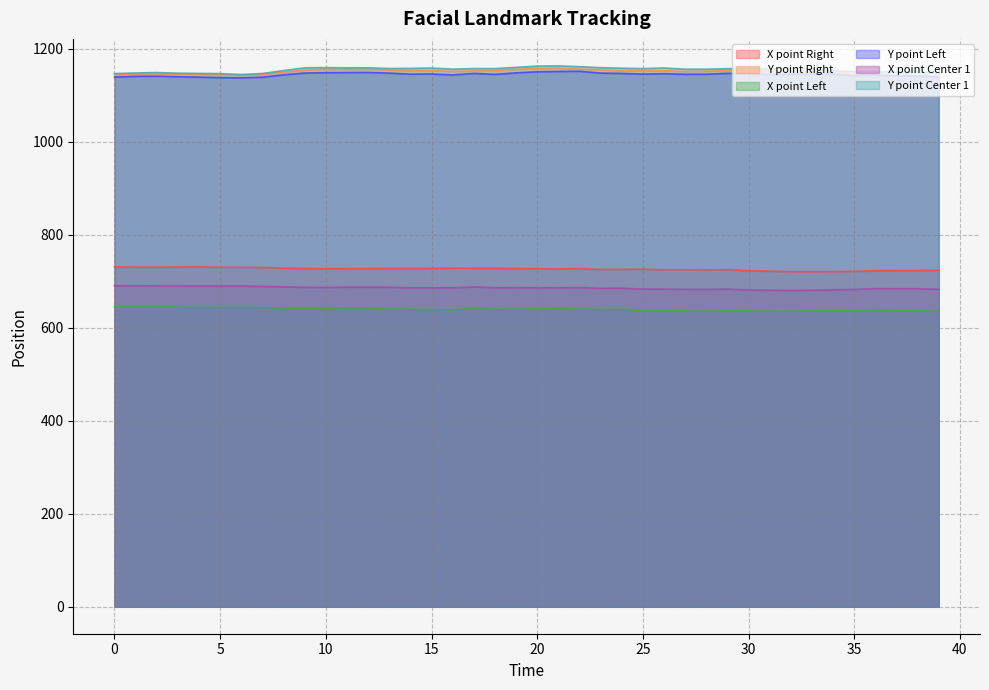

True or false: Y point Right and X point Center 1 intersect in this chart.

False